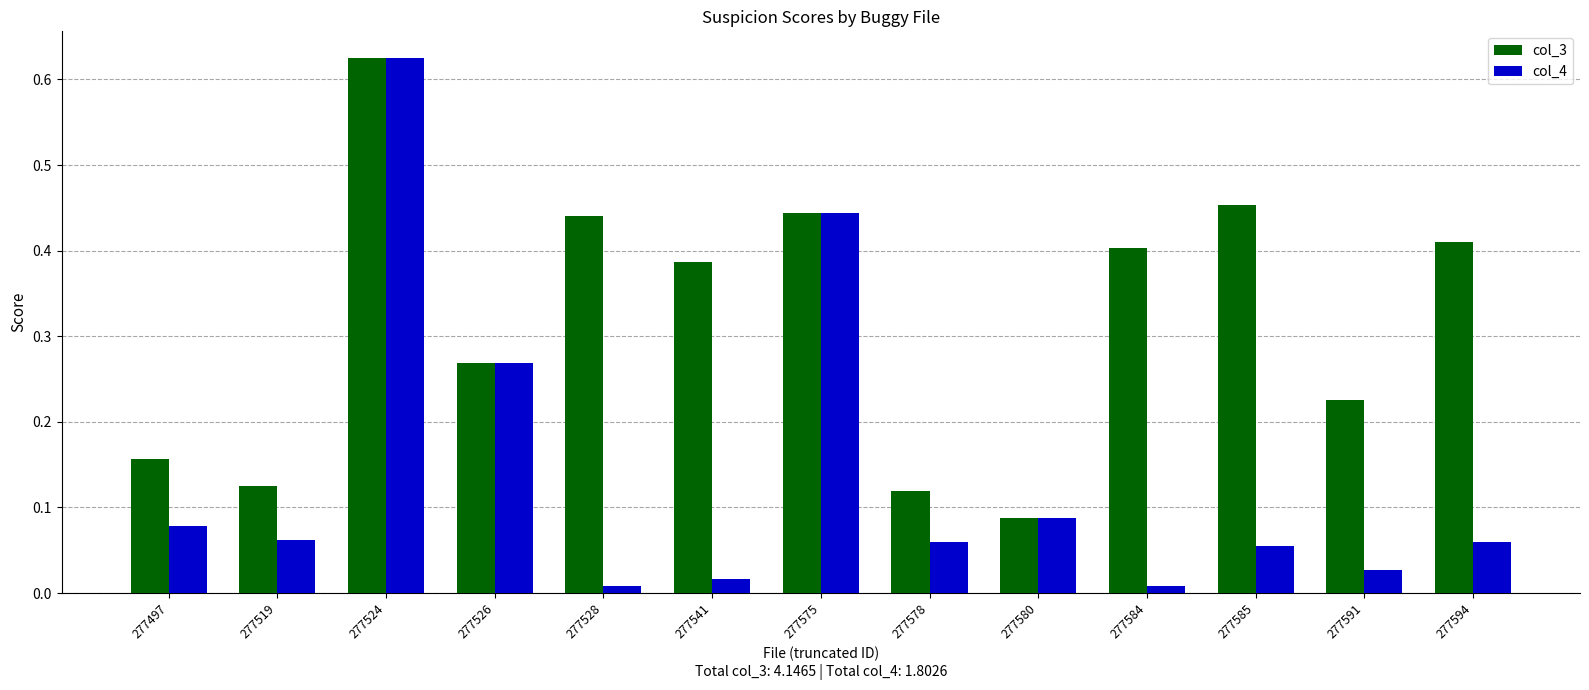

What are all the series names shown in the legend?

col_3, col_4